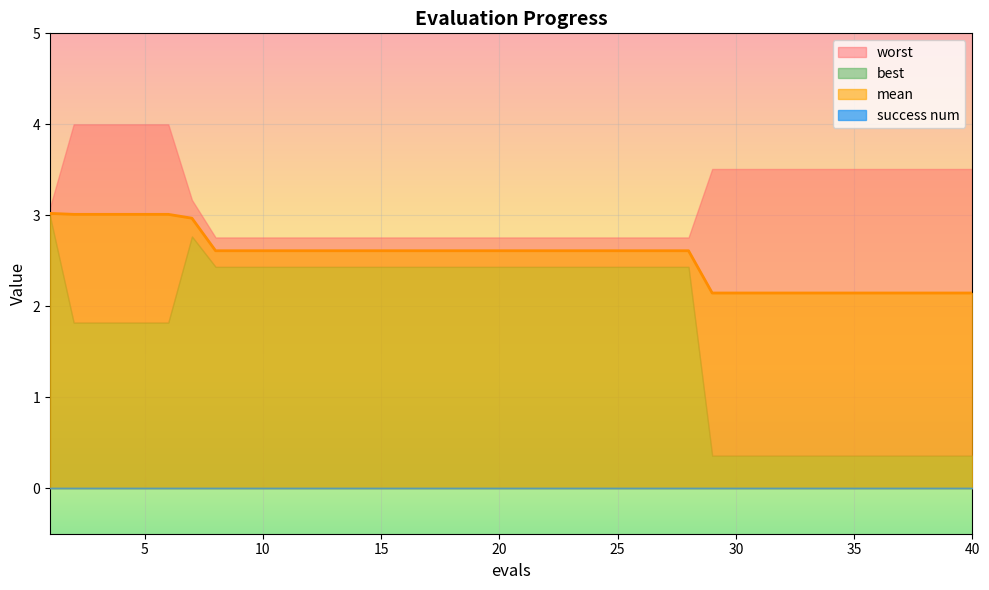

Reading left to right, list all the values displayed in this chart.

mean: 1=3.0	2=3.0	3=3.0	4=3.0	5=3.0	6=3.0	7=3.0	8=2.6	9=2.6	10=2.6	11=2.6	12=2.6	13=2.6	14=2.6	15=2.6	16=2.6	17=2.6	18=2.6	19=2.6	20=2.6	21=2.6	22=2.6	23=2.6	24=2.6	25=2.6	26=2.6	27=2.6	28=2.6	29=2.1	30=2.1	31=2.1	32=2.1	33=2.1	34=2.1	35=2.1	36=2.1	37=2.1	38=2.1	39=2.1	40=2.1
best: 1=3.0	2=1.8	3=1.8	4=1.8	5=1.8	6=1.8	7=2.8	8=2.4	9=2.4	10=2.4	11=2.4	12=2.4	13=2.4	14=2.4	15=2.4	16=2.4	17=2.4	18=2.4	19=2.4	20=2.4	21=2.4	22=2.4	23=2.4	24=2.4	25=2.4	26=2.4	27=2.4	28=2.4	29=0.4	30=0.4	31=0.4	32=0.4	33=0.4	34=0.4	35=0.4	36=0.4	37=0.4	38=0.4	39=0.4	40=0.4
worst: 1=3.1	2=4.0	3=4.0	4=4.0	5=4.0	6=4.0	7=3.2	8=2.8	9=2.8	10=2.8	11=2.8	12=2.8	13=2.8	14=2.8	15=2.8	16=2.8	17=2.8	18=2.8	19=2.8	20=2.8	21=2.8	22=2.8	23=2.8	24=2.8	25=2.8	26=2.8	27=2.8	28=2.8	29=3.5	30=3.5	31=3.5	32=3.5	33=3.5	34=3.5	35=3.5	36=3.5	37=3.5	38=3.5	39=3.5	40=3.5
success num: 1=0.0	2=0.0	3=0.0	4=0.0	5=0.0	6=0.0	7=0.0	8=0.0	9=0.0	10=0.0	11=0.0	12=0.0	13=0.0	14=0.0	15=0.0	16=0.0	17=0.0	18=0.0	19=0.0	20=0.0	21=0.0	22=0.0	23=0.0	24=0.0	25=0.0	26=0.0	27=0.0	28=0.0	29=0.0	30=0.0	31=0.0	32=0.0	33=0.0	34=0.0	35=0.0	36=0.0	37=0.0	38=0.0	39=0.0	40=0.0